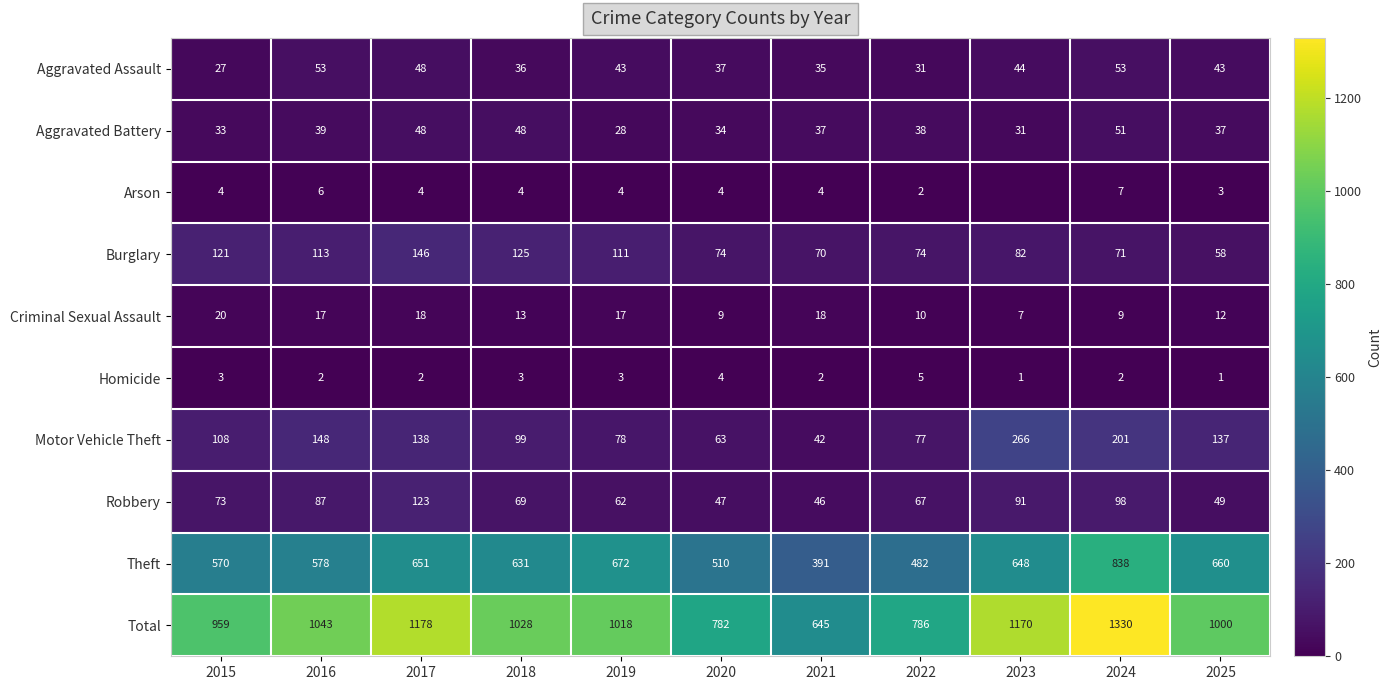

Rank the categories by Theft value from highest to lowest.

2024, 2019, 2025, 2017, 2023, 2018, 2016, 2015, 2020, 2022, 2021